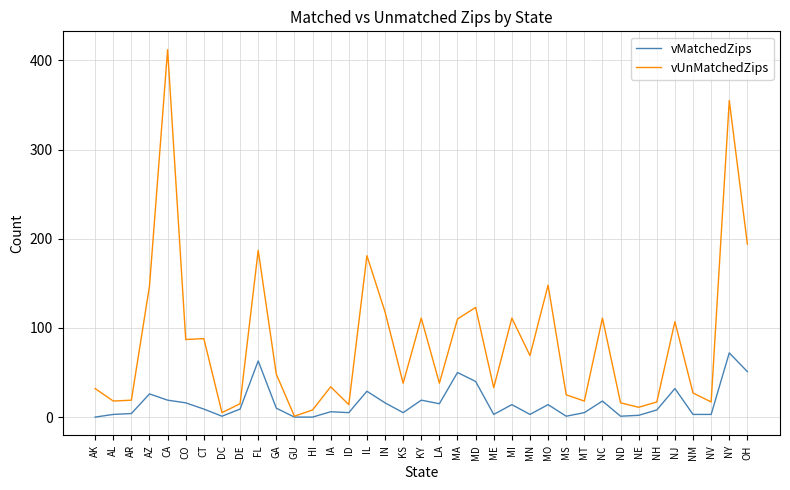

What is the maximum value shown in the chart?

412